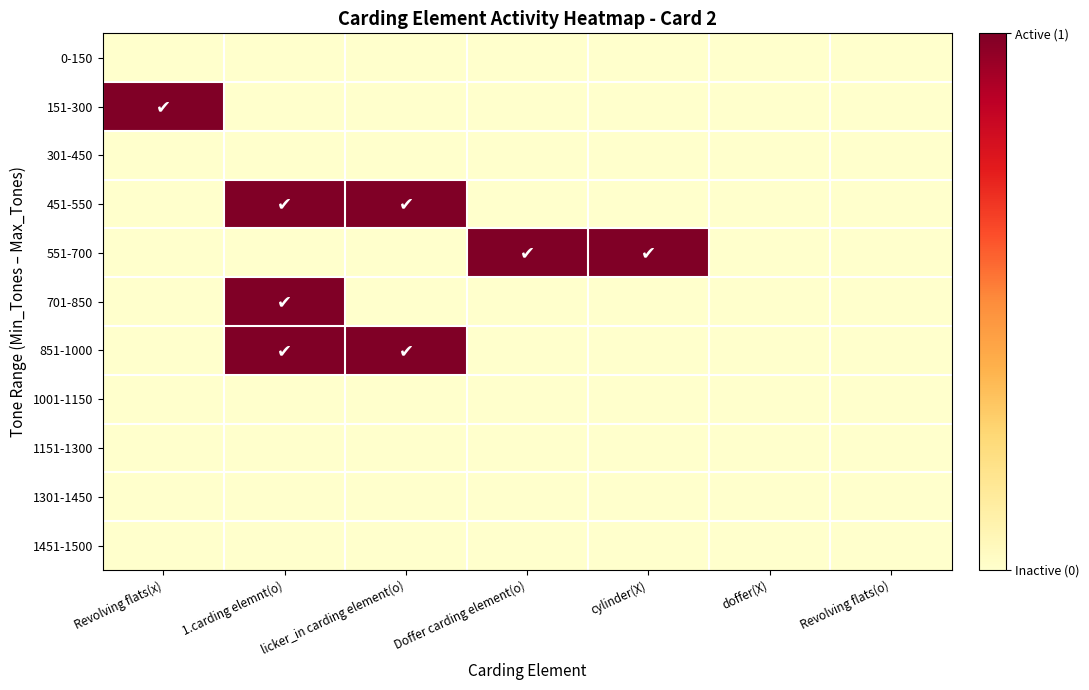

Which series changed the most between Revolving flats(x) and cylinder(X)?

151-300